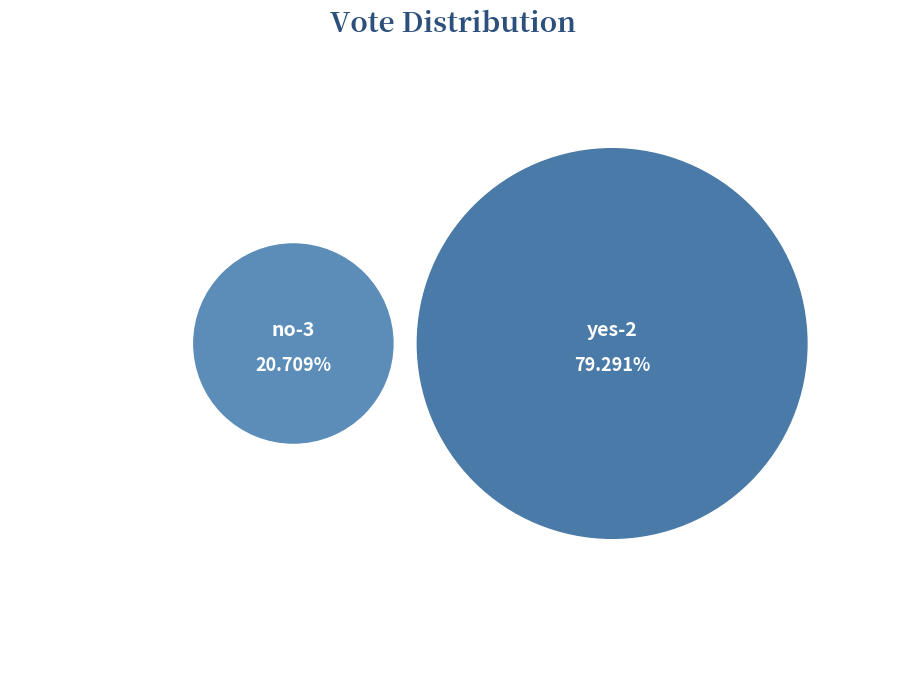

What portion of the pie excludes yes-2?

20.7%